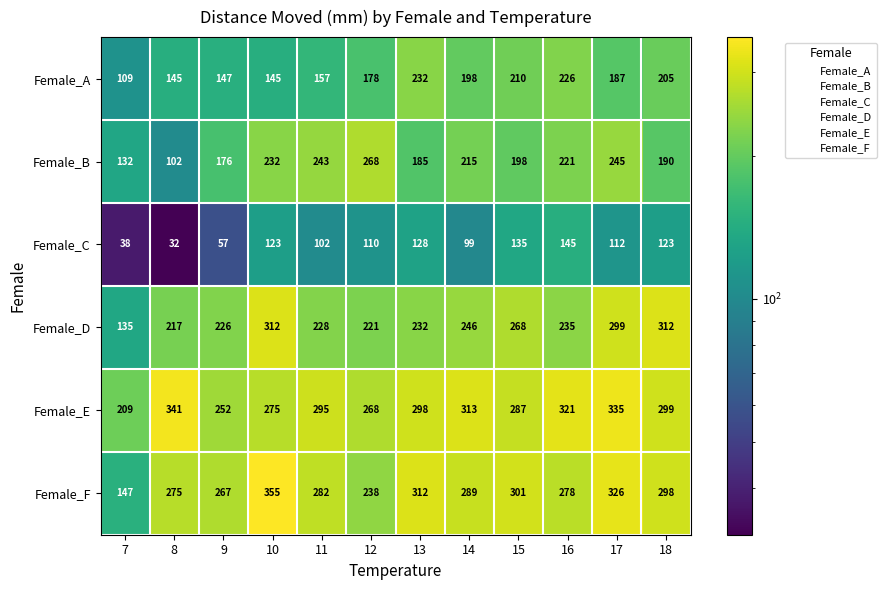

Rank the series at 18 from highest to lowest value.

Female_D, Female_E, Female_F, Female_A, Female_B, Female_C